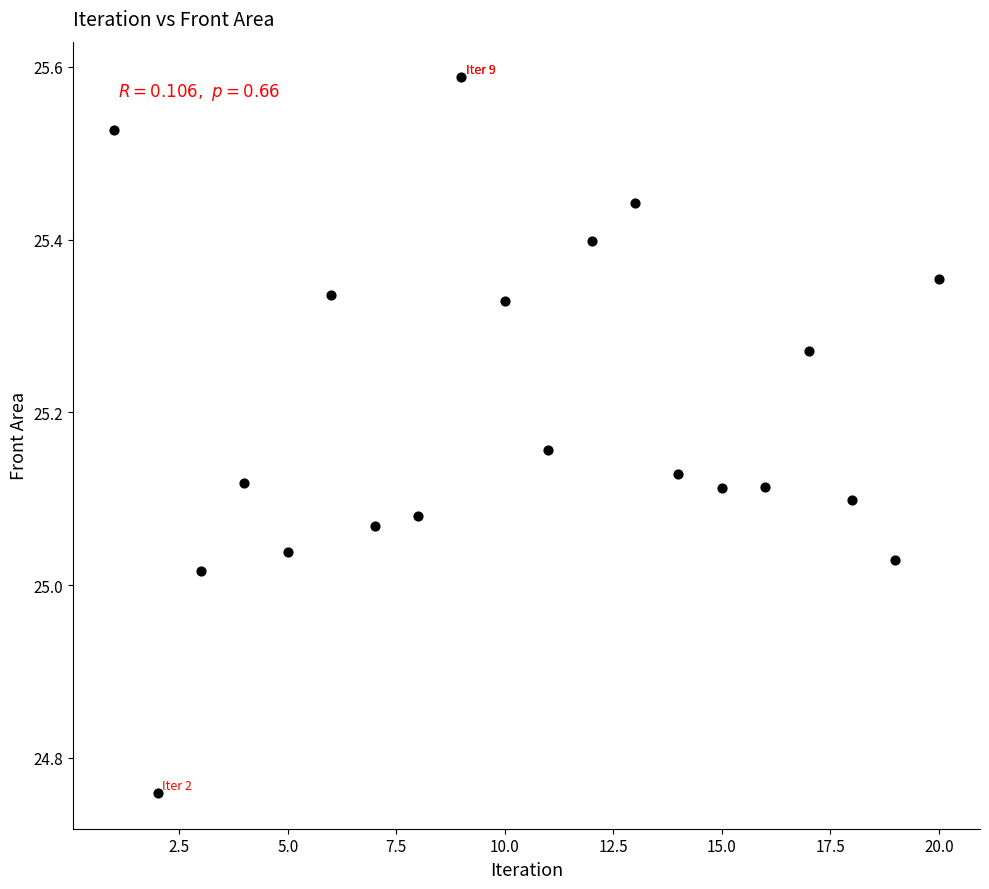

What is the range of X values (max minus min)?

19.0